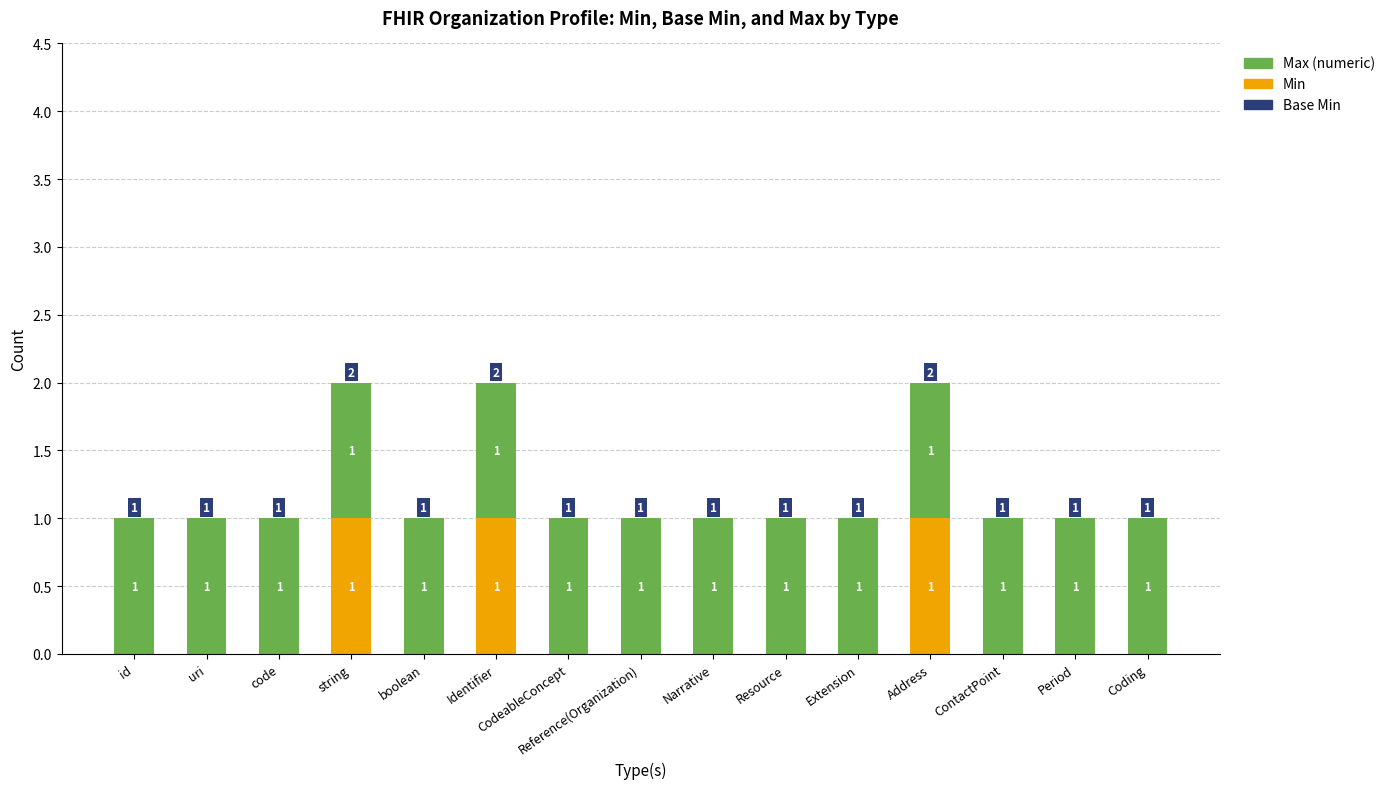

What is the sum of all Min values?

3